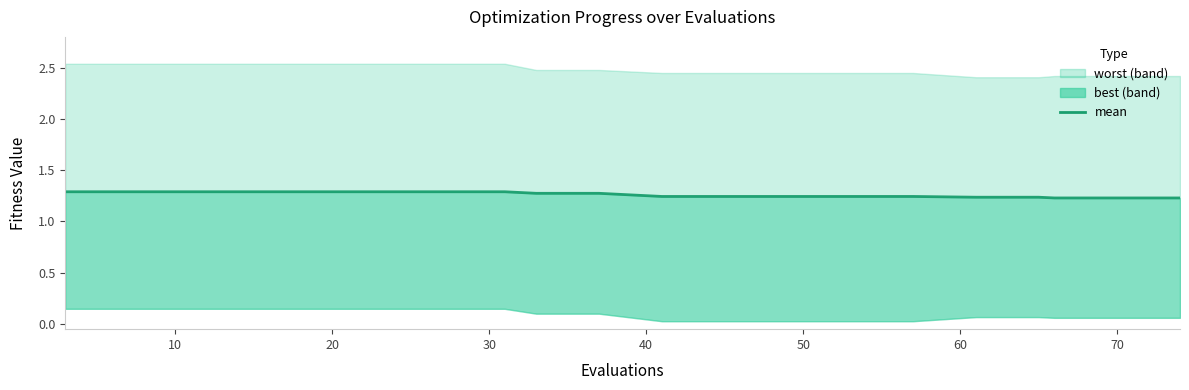

The value at 10 is 1.3. True or false?

True